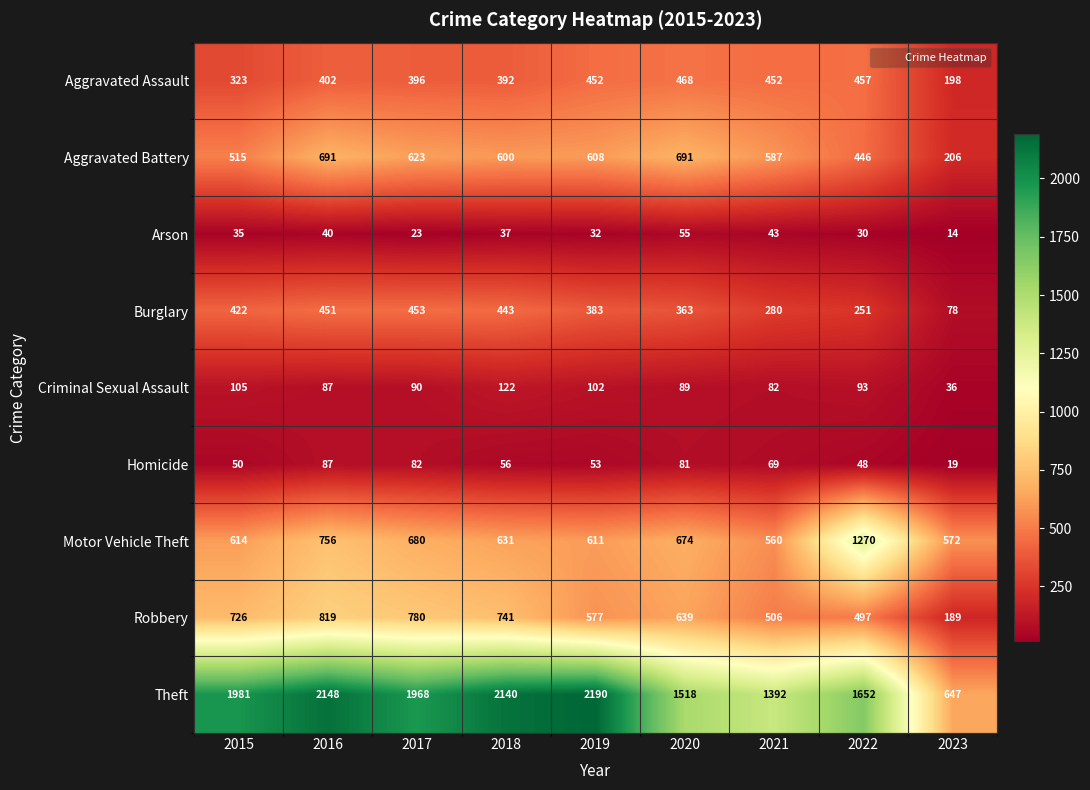

Read the Homicide value at 2023, to the nearest 5.

20